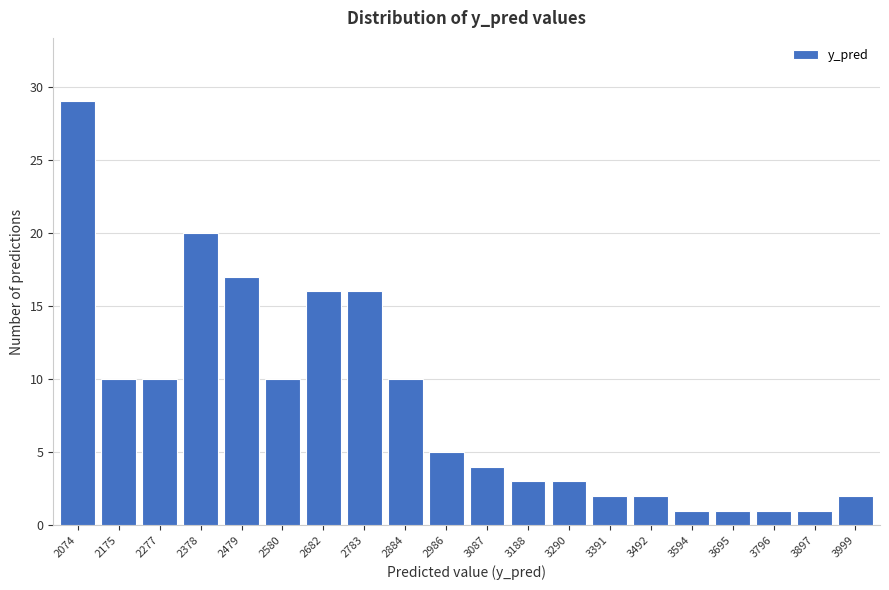

Reading left to right, transcribe all the data shown in this chart.

29	10	10	20	17	10	16	16	10	5	4	3	3	2	2	1	1	1	1	2